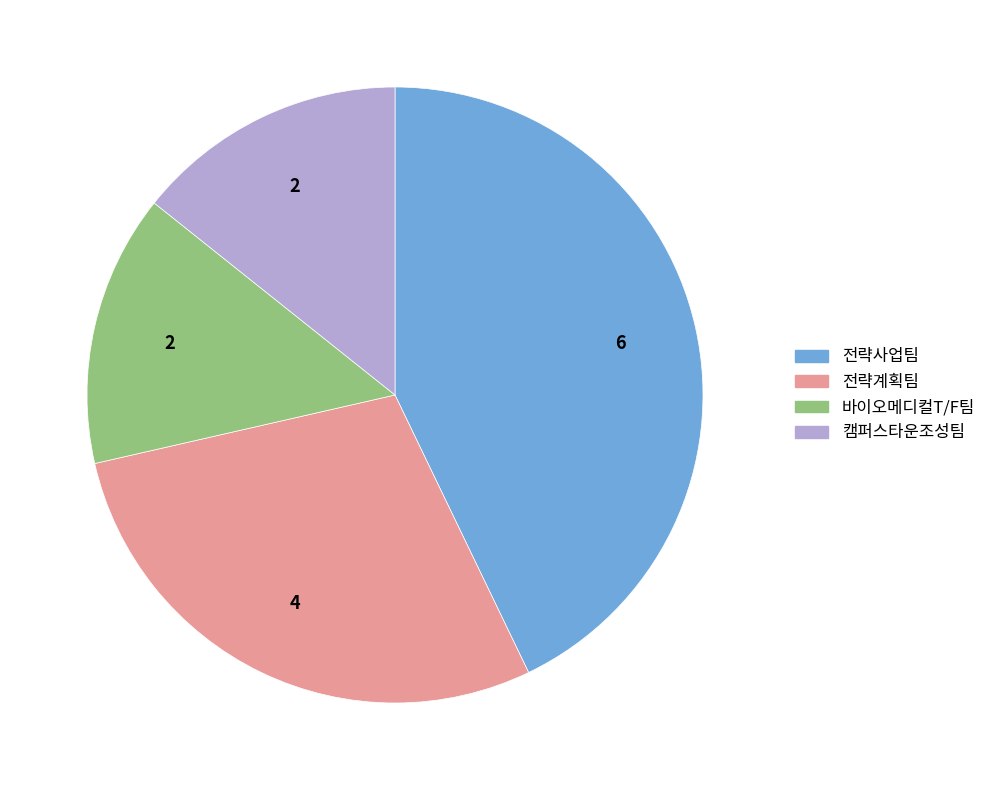

Which slice is the largest?

전략사업팀